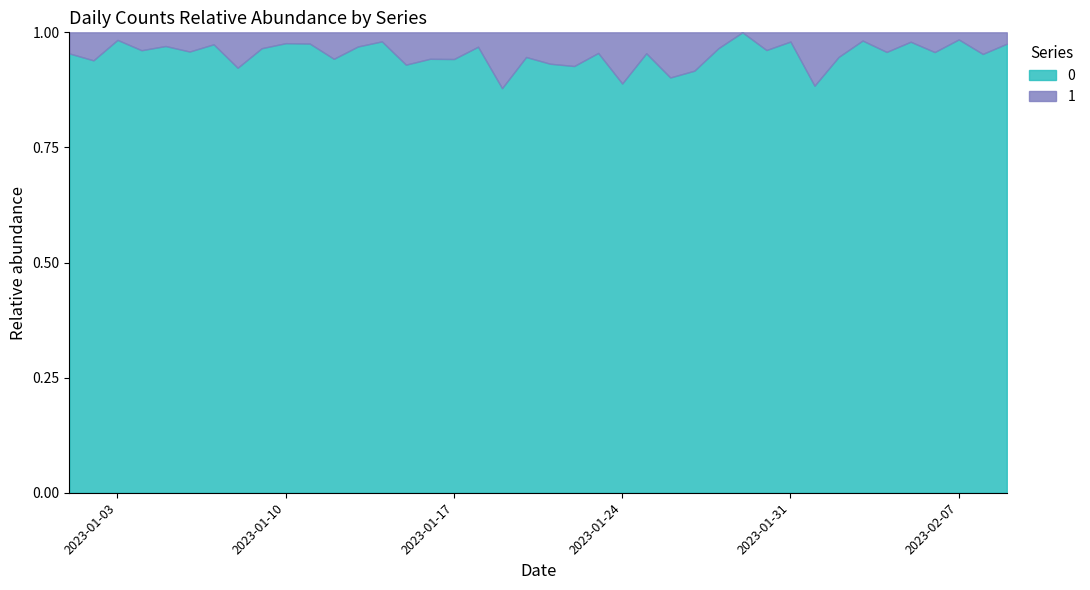

True or false: 1 has a value of 14 at 2023-01-02.

False